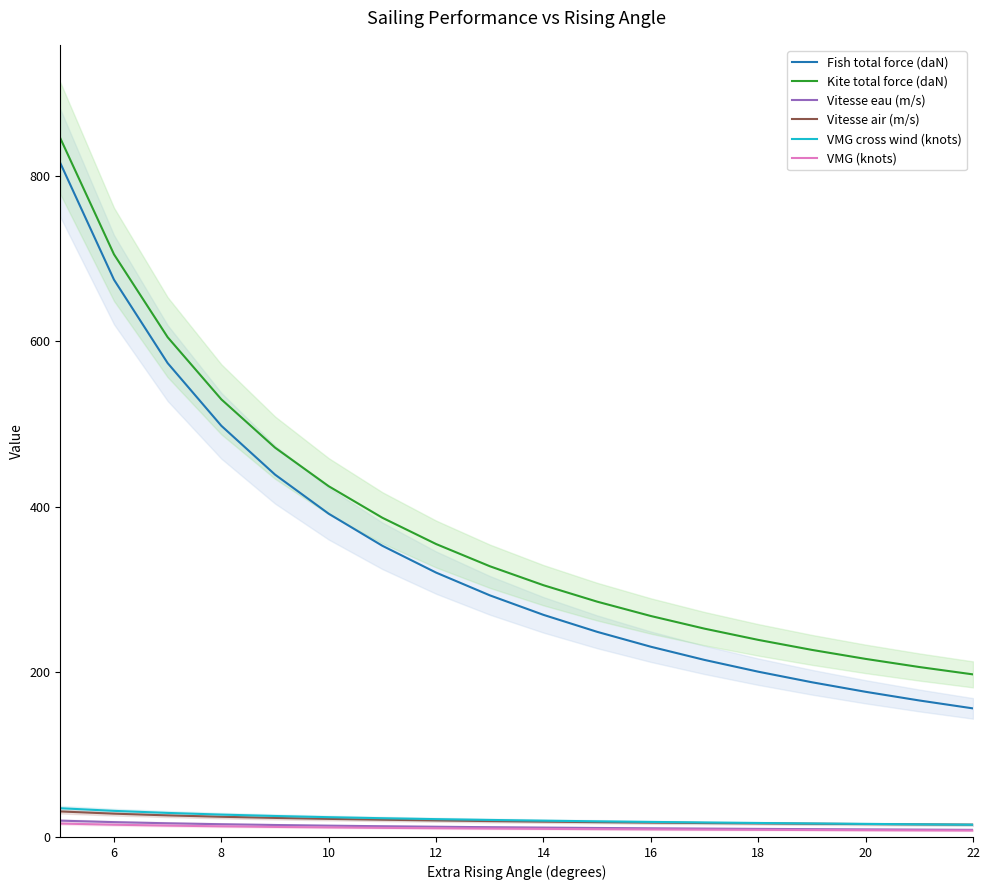

True or false: Kite total force (daN) and Vitesse eau (m/s) intersect in this chart.

False